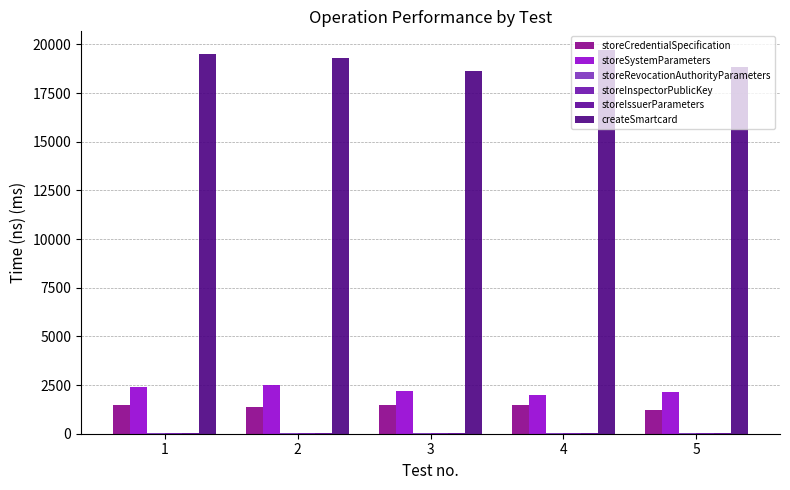

What is the value of the storeCredentialSpecification bar at the 4th from the left?

1483.7